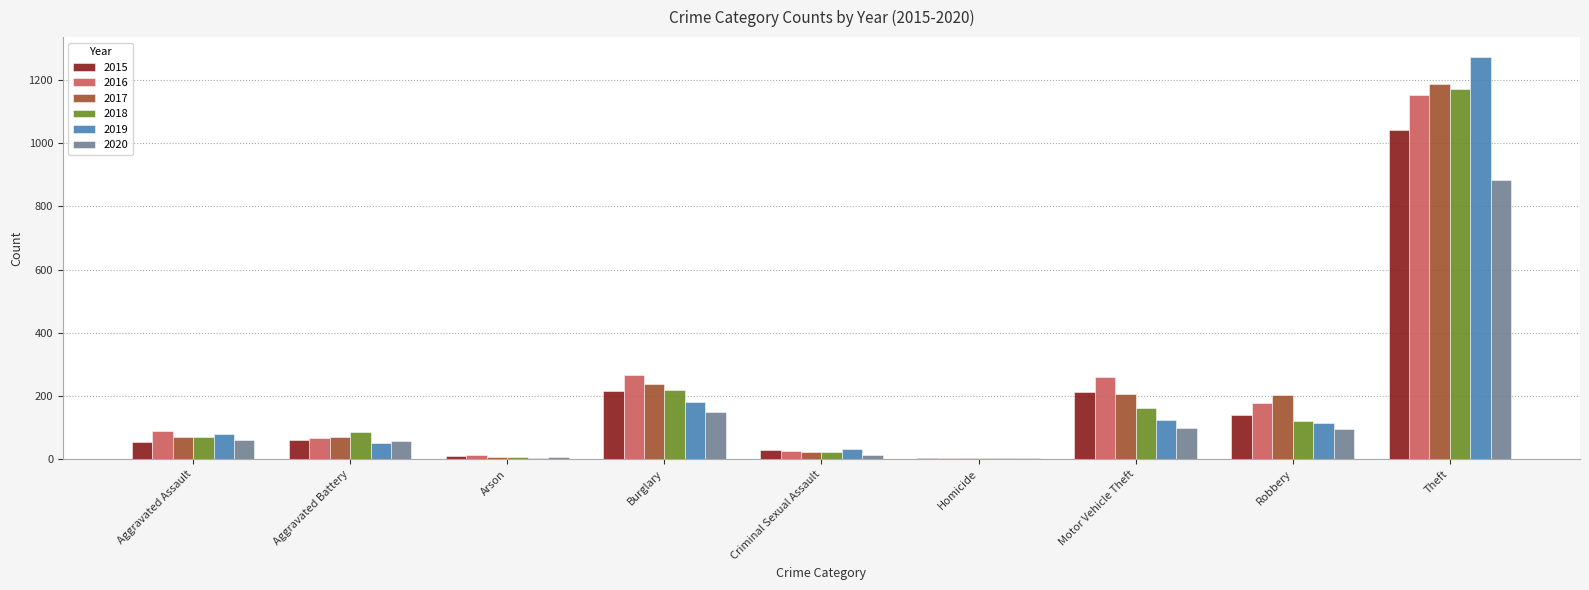

Is it true that 2015 equals 223 at Robbery?

False